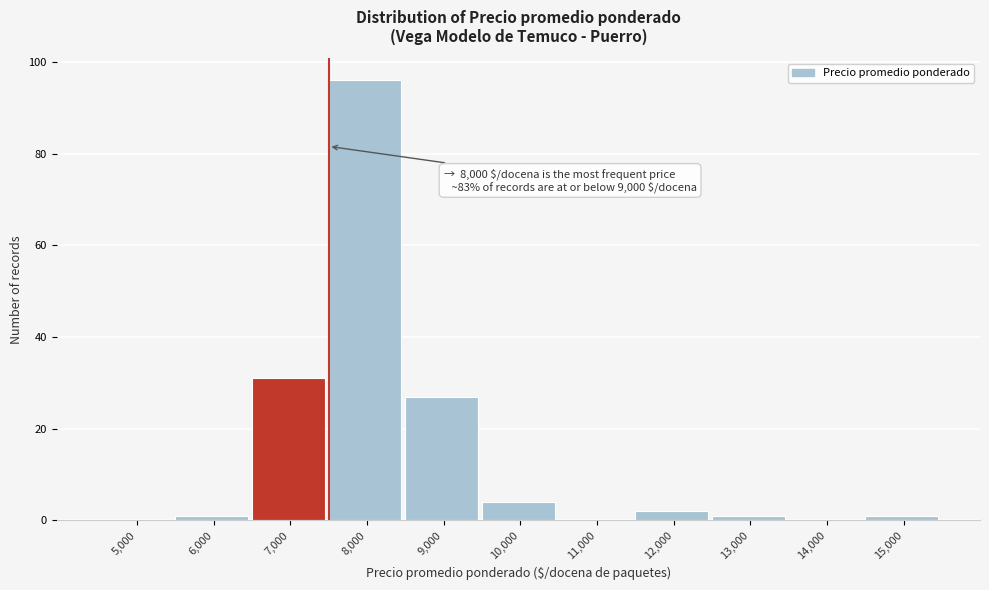

Reading left to right, extract all data points from this chart.

5,000=0	6,000=1	7,000=31	8,000=96	9,000=27	10,000=4	11,000=0	12,000=2	13,000=1	14,000=0	15,000=1